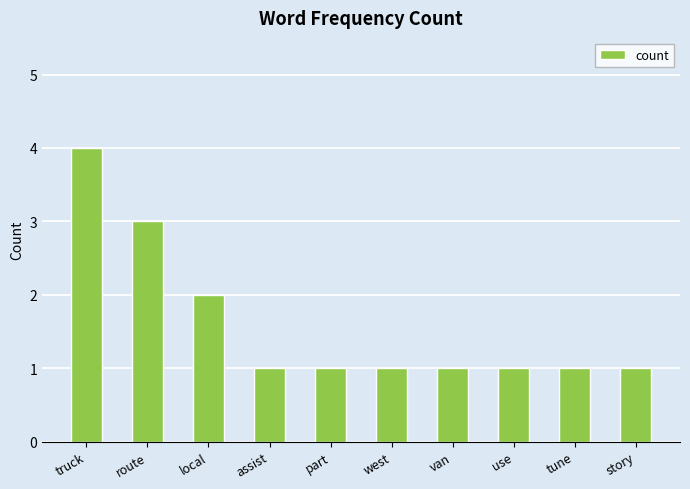

The value at van is 1. True or false?

True